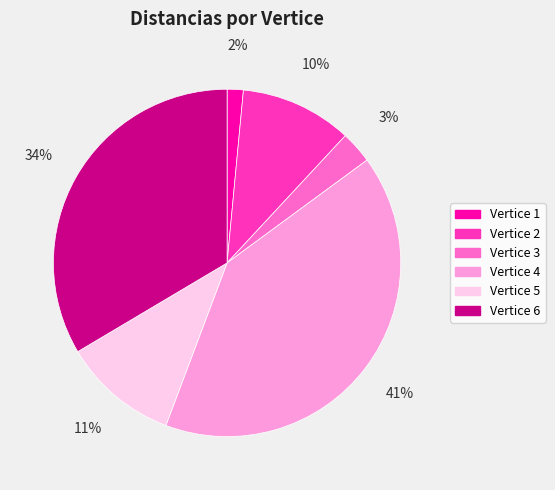

Count the number of slices in the pie.

6